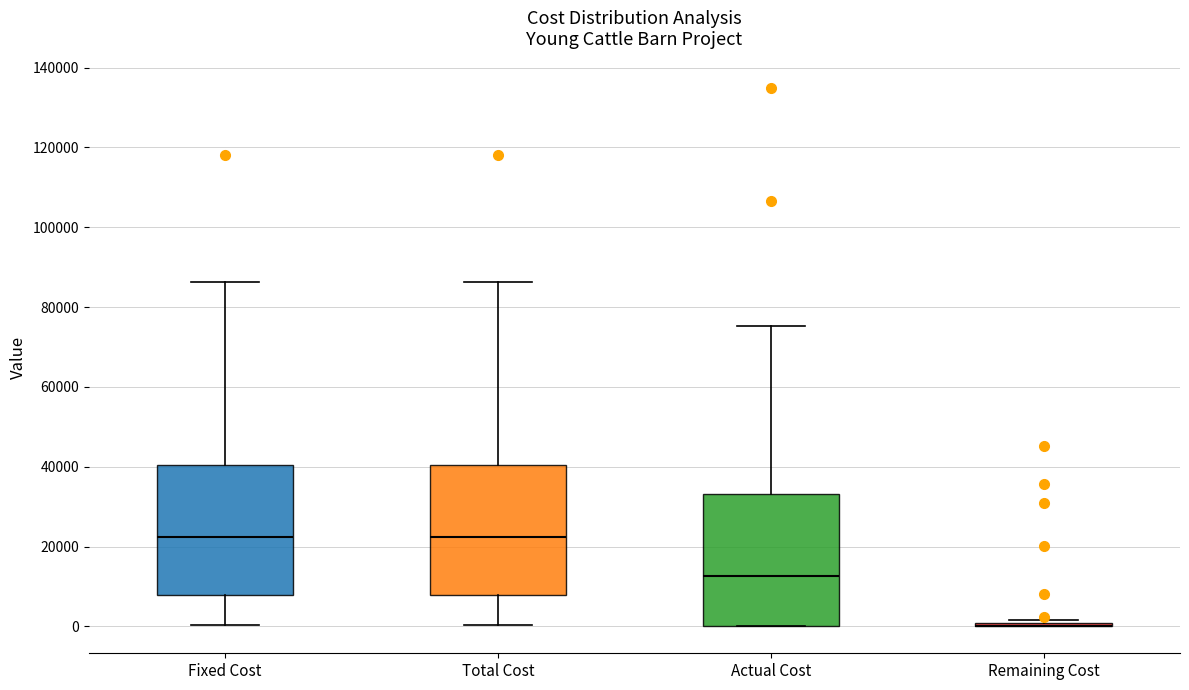

Reading left to right, read every box against the y-axis: the position of its median line, the range the box covers, and the ends of its whiskers. The values are not printed on the chart, so give them approximately, as read against the axis.

Fixed Cost: median 22000, box 8000 to 40000, whiskers 0 to 86000
Total Cost: median 22000, box 8000 to 40000, whiskers 0 to 86000
Actual Cost: median 12000, box 0 to 34000, whiskers 0 to 76000
Remaining Cost: box collapsed to a line at 0, whiskers 0 to 2000